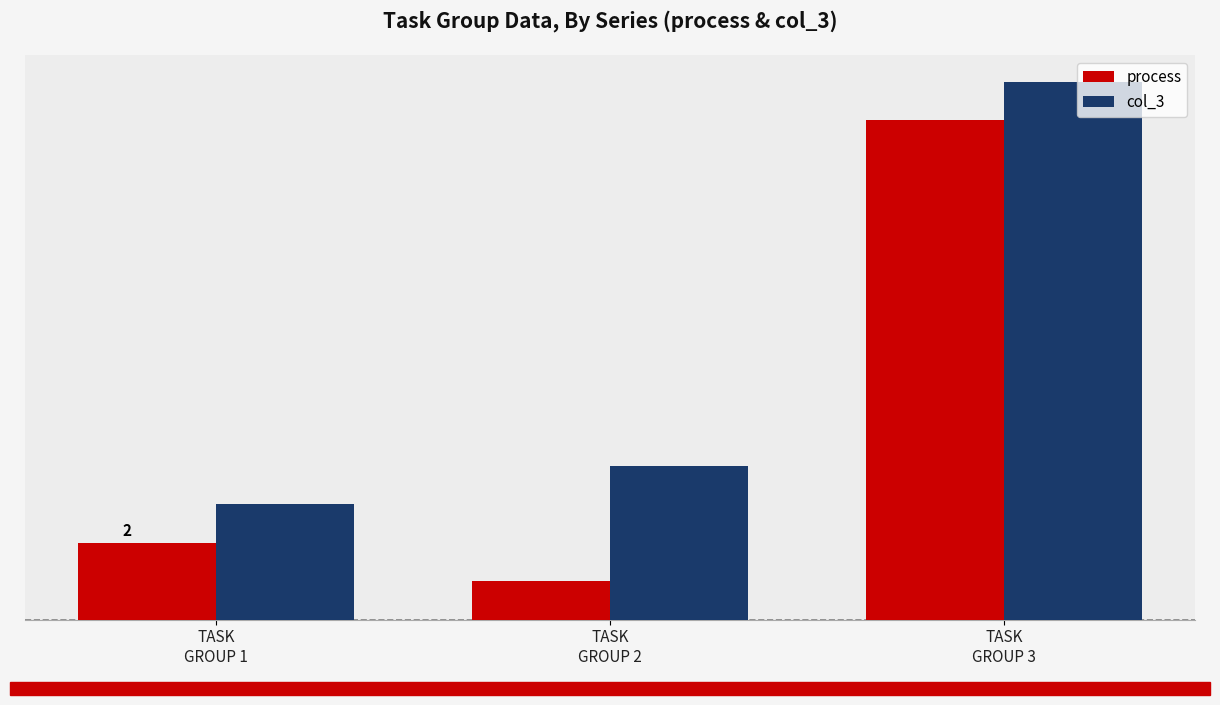

Does the chart contain any negative values?

No